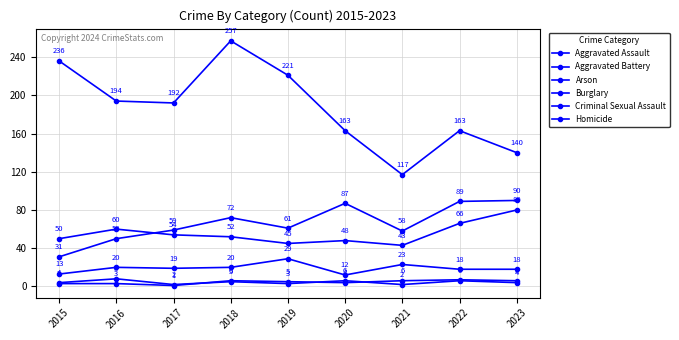

Is it true that Criminal Sexual Assault equals 13 at 2015?

True